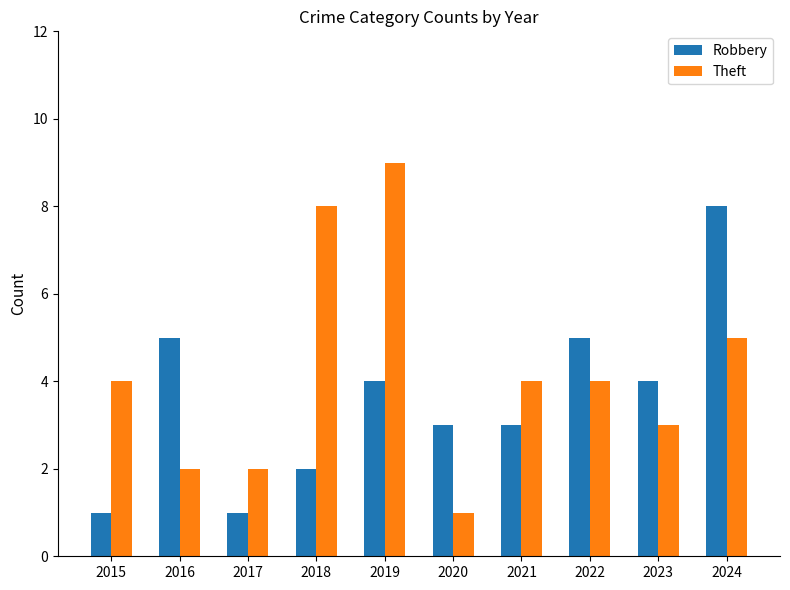

Which series has the widest spread of values?

Theft